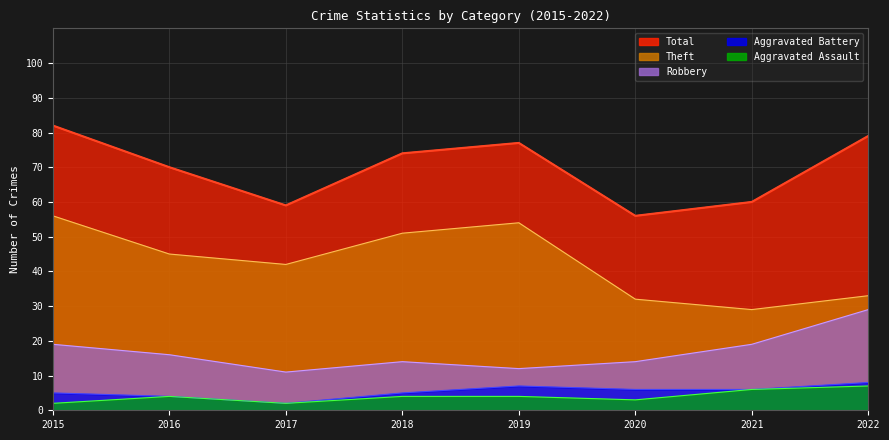

How many interior local valleys does the Total series have?

2